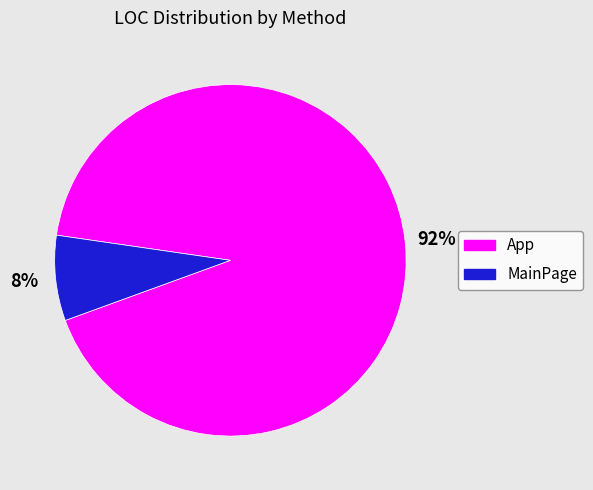

How many slices are in this pie chart?

2